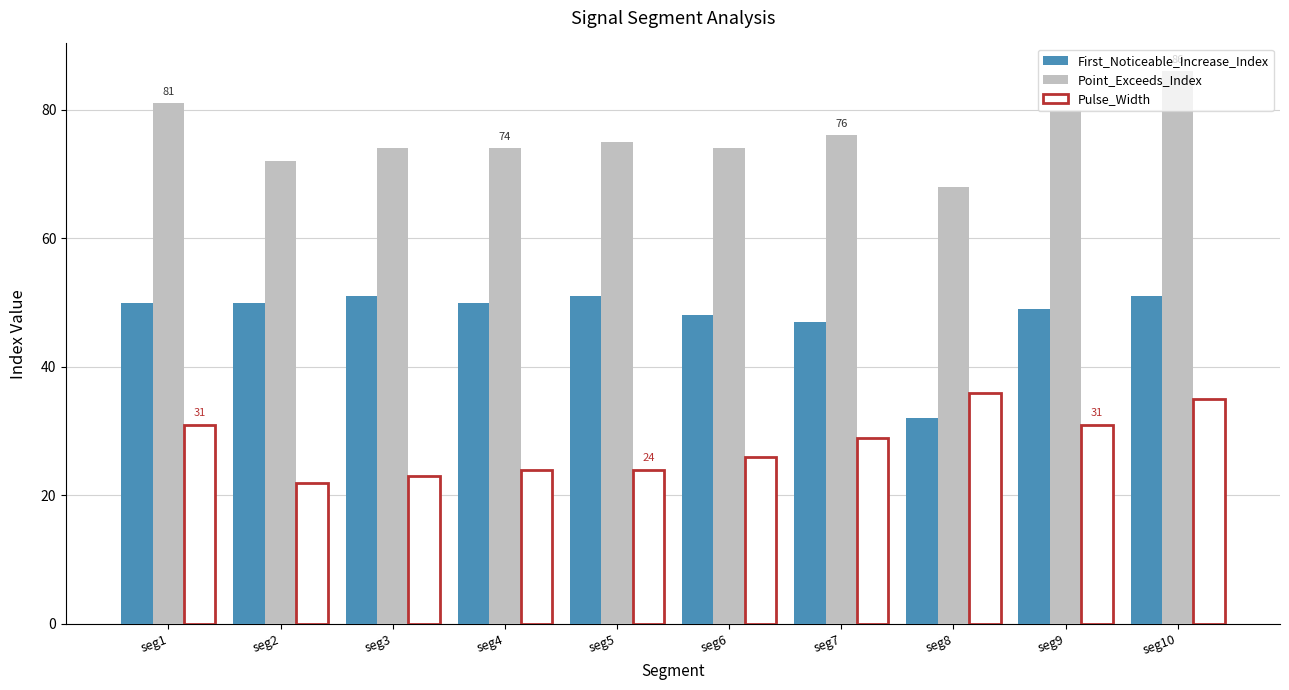

The Pulse_Width series shows 36 at seg8. True or false?

True